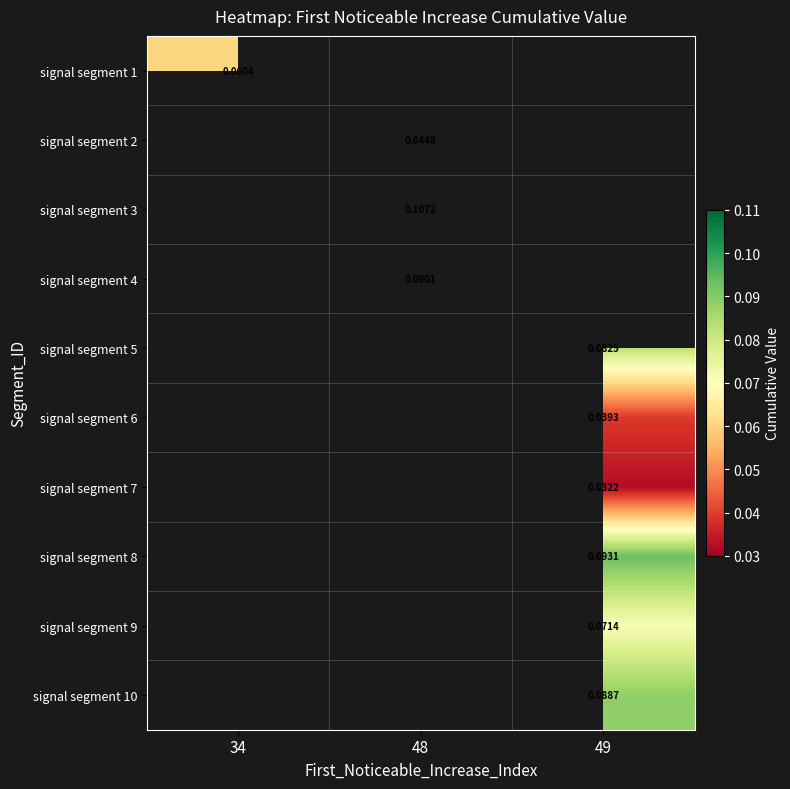

Is the value of signal segment 4 at 48 greater than the value of signal segment 5 at 49?

Yes